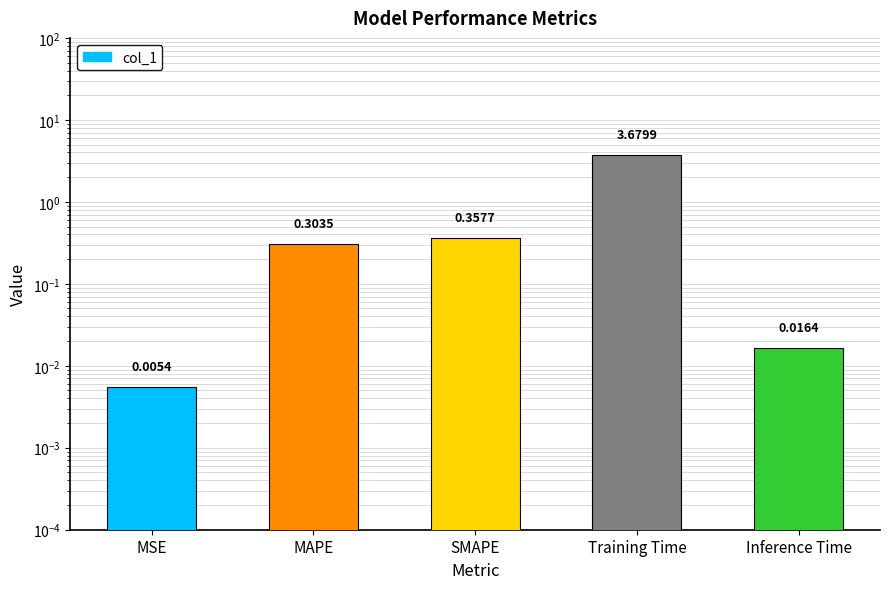

At which label is the value closest to 1?

SMAPE